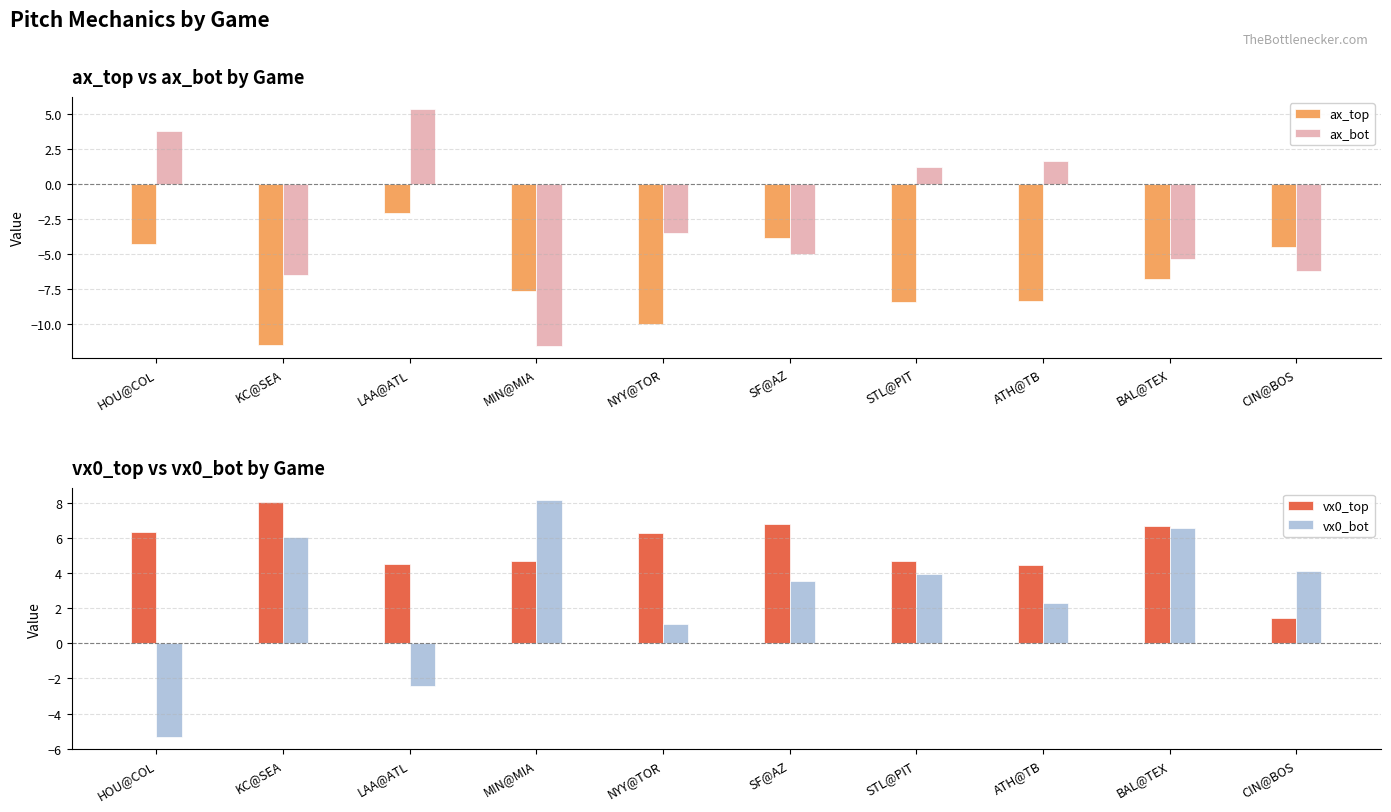

What is the difference between the ax_bot values at HOU@COL and CIN@BOS?

10.0